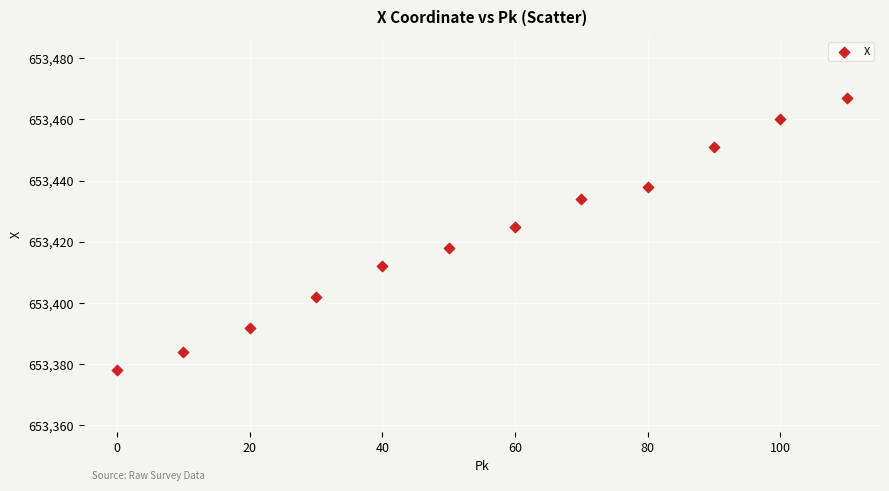

What is the range of Y values (max minus min)?

89